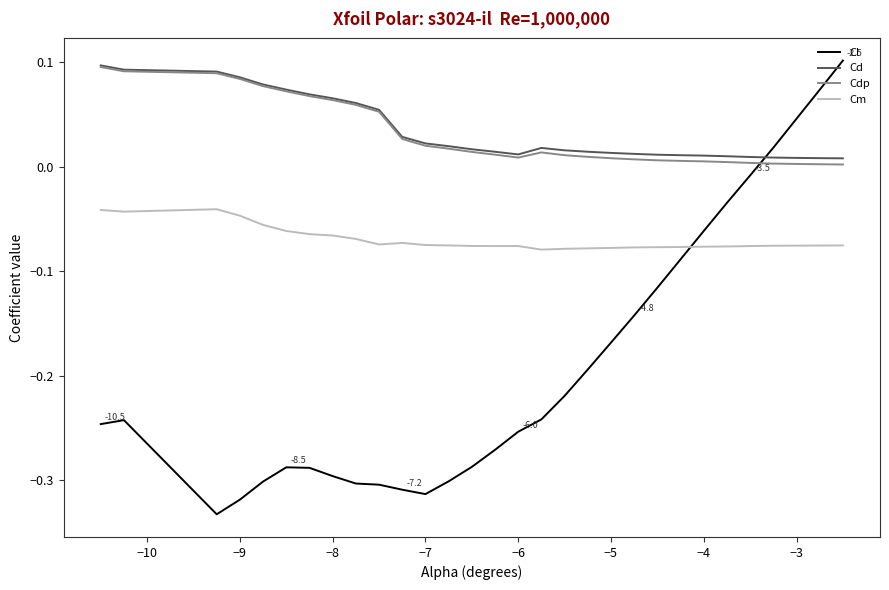

Does the chart display data point markers on the line(s)?

No